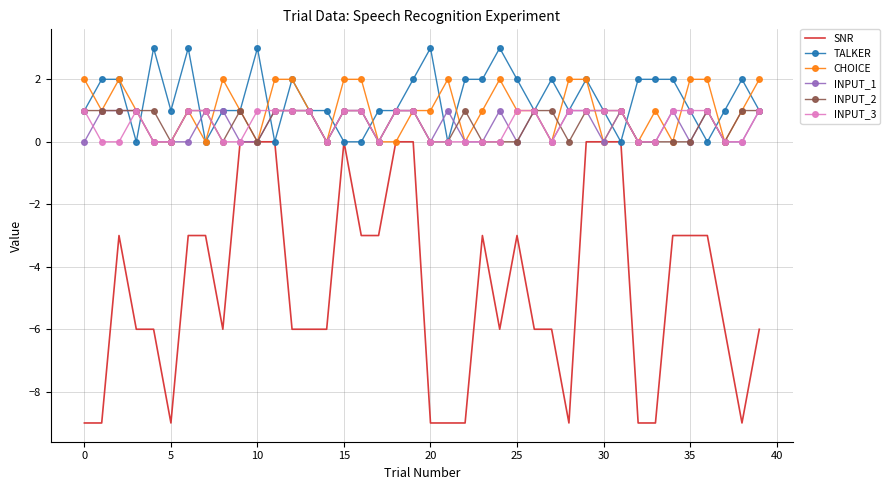

What is the lowest value of the SNR series?

-9